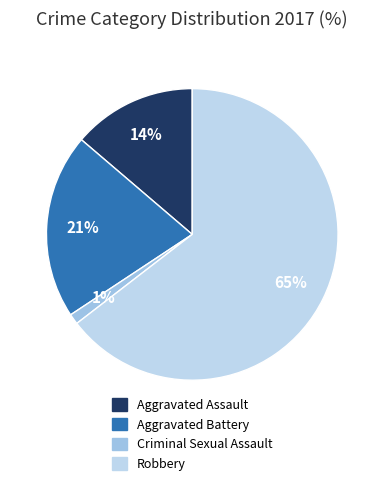

Do Robbery and Aggravated Battery together represent more than half of the pie?

Yes